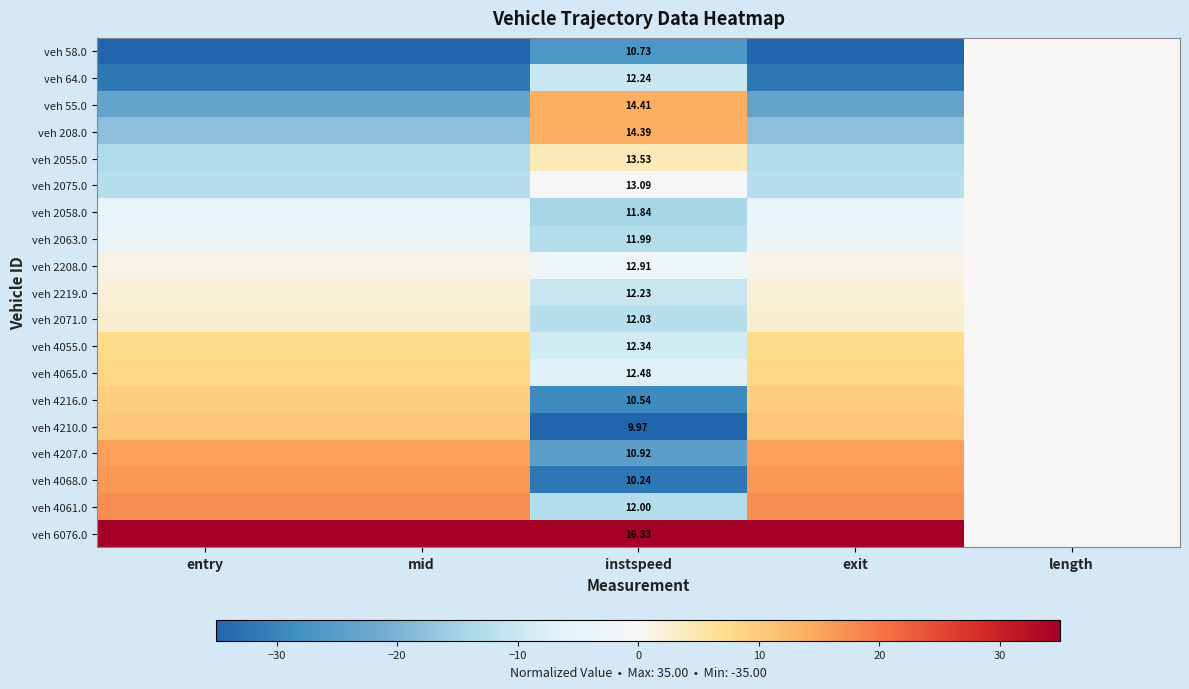

How many negative values does the veh 4207.0 series have?

1